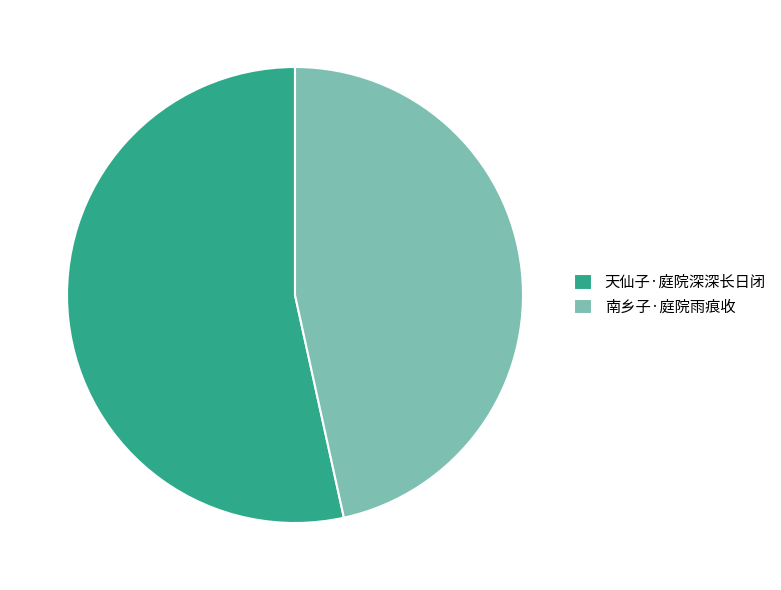

Which has a higher value, 南乡子·庭院雨痕收 or 天仙子·庭院深深长日闭?

天仙子·庭院深深长日闭